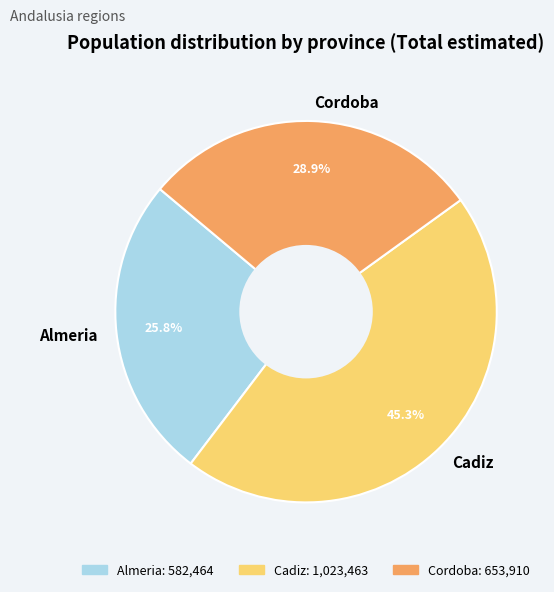

Does Almeria represent more than half of the total?

No